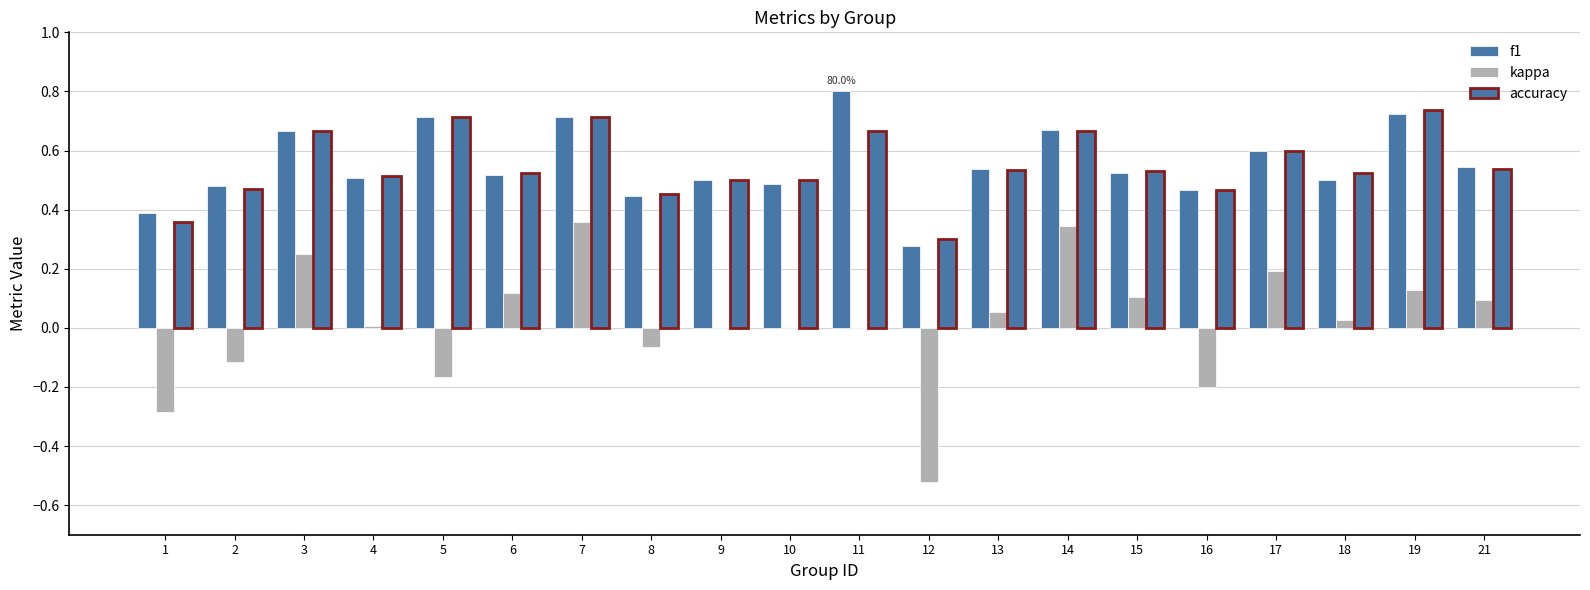

How many distinct data groups are displayed?

3